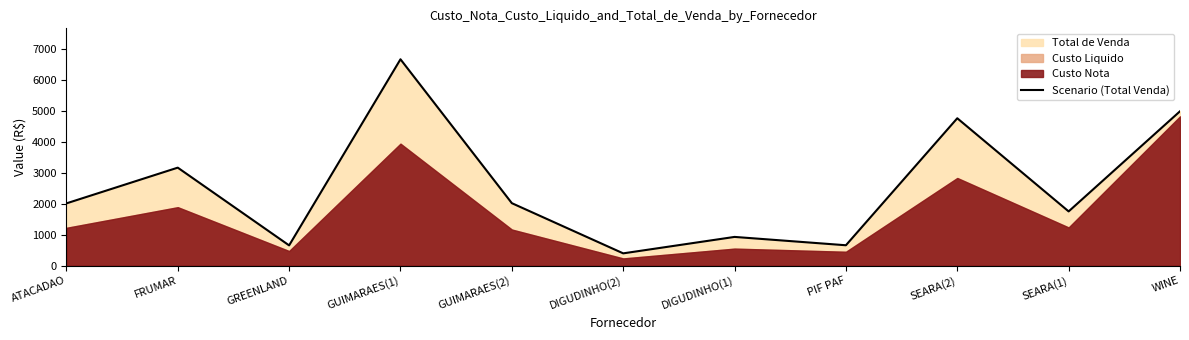

Reading left to right, list all the values displayed in this chart.

ATACADAO=2006.8	FRUMAR=3159.4	GREENLAND=651.8	GUIMARAES(1)=6655.2	GUIMARAES(2)=2013.6	DIGUDINHO(2)=394.8	DIGUDINHO(1)=925.2	PIF PAF=656.0	SEARA(2)=4752.5	SEARA(1)=1747.7	WINE=4977.7